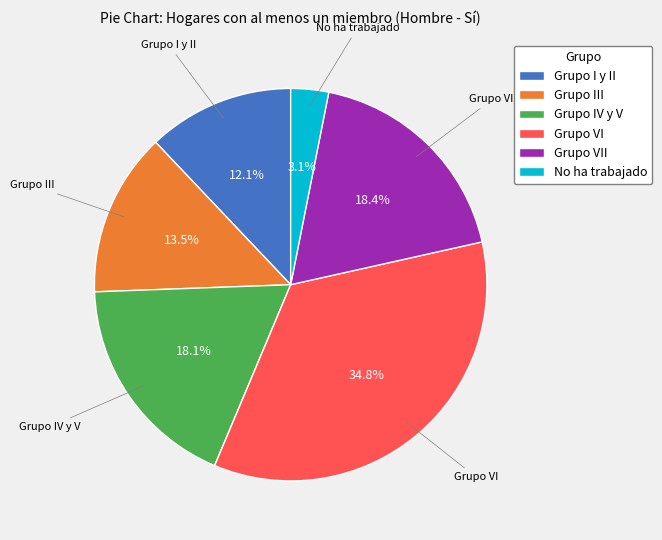

Is there any slice that represents more than half of the pie?

No